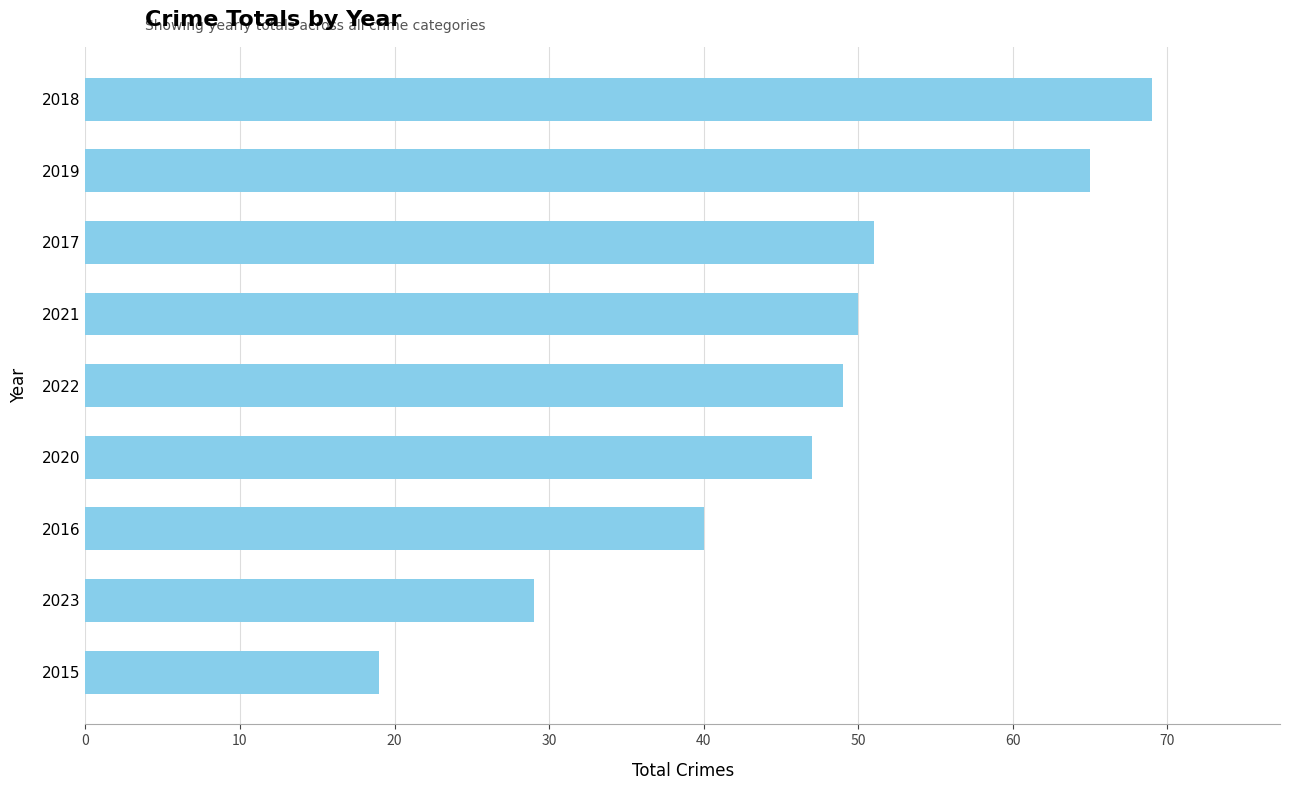

List the labels in order of value, smallest first.

2015, 2023, 2016, 2020, 2022, 2021, 2017, 2019, 2018